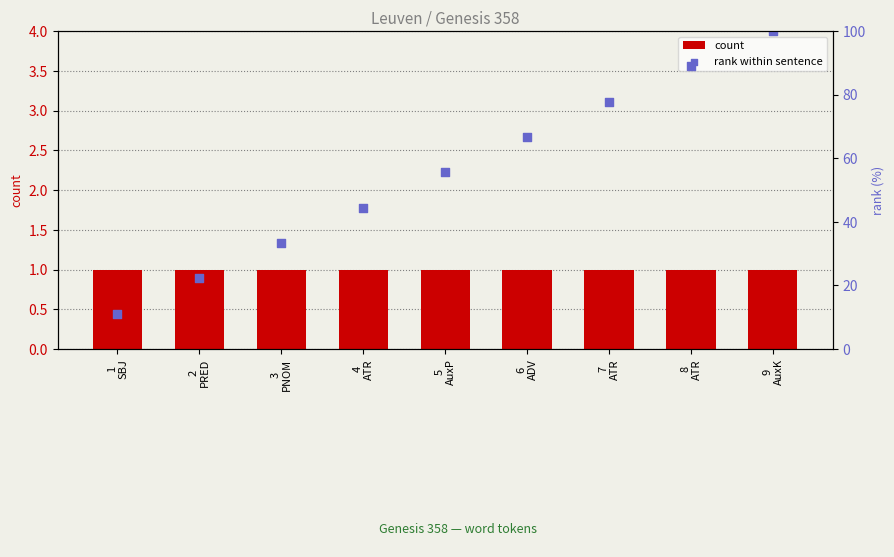

What are all the series names shown in the legend?

count, rank within sentence